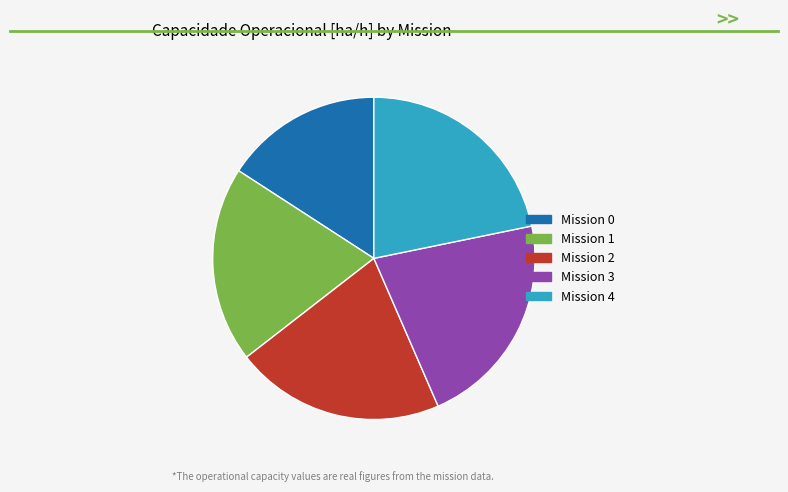

Is there a majority slice in this chart?

No